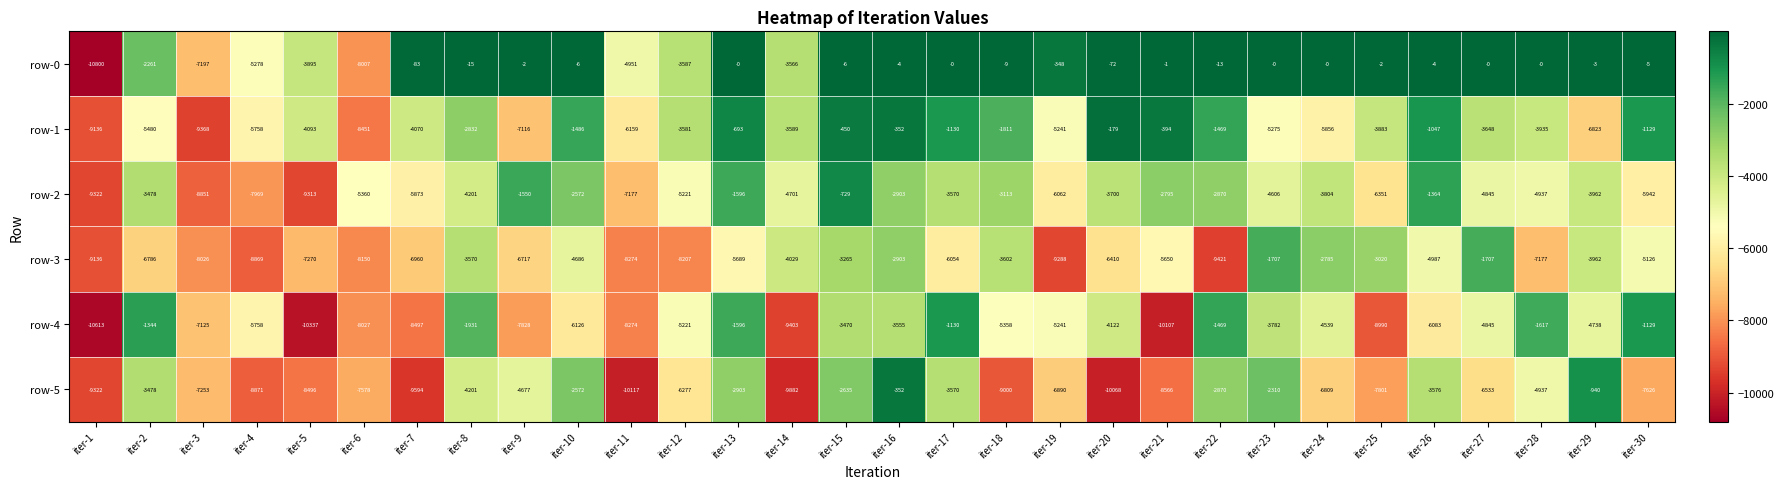

Is it true that row-4 equals -12883 at iter-9?

False